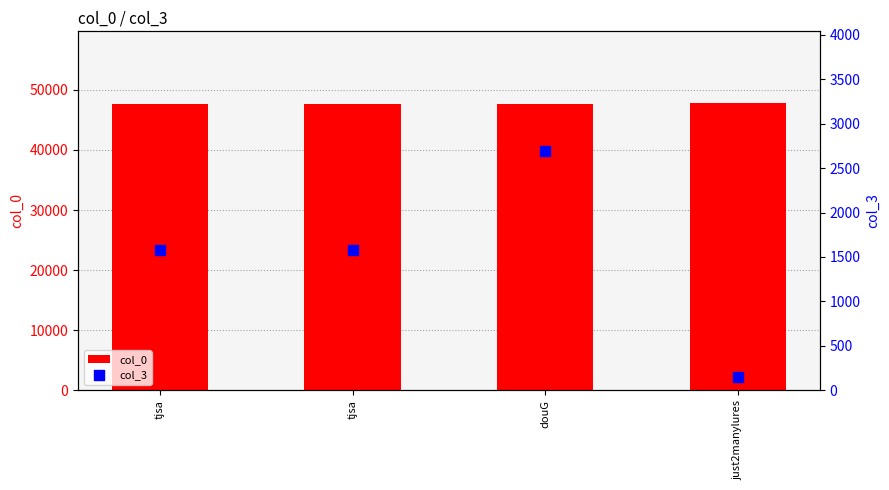

At which category is the sum across all series the highest?

douG